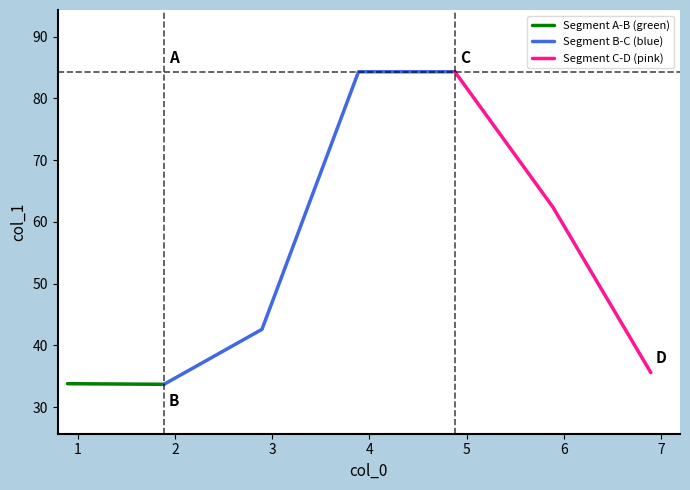

Reading right to left, what are all the values shown in this chart?

35.6	62.4	84.3	84.3	42.6	33.7	33.8